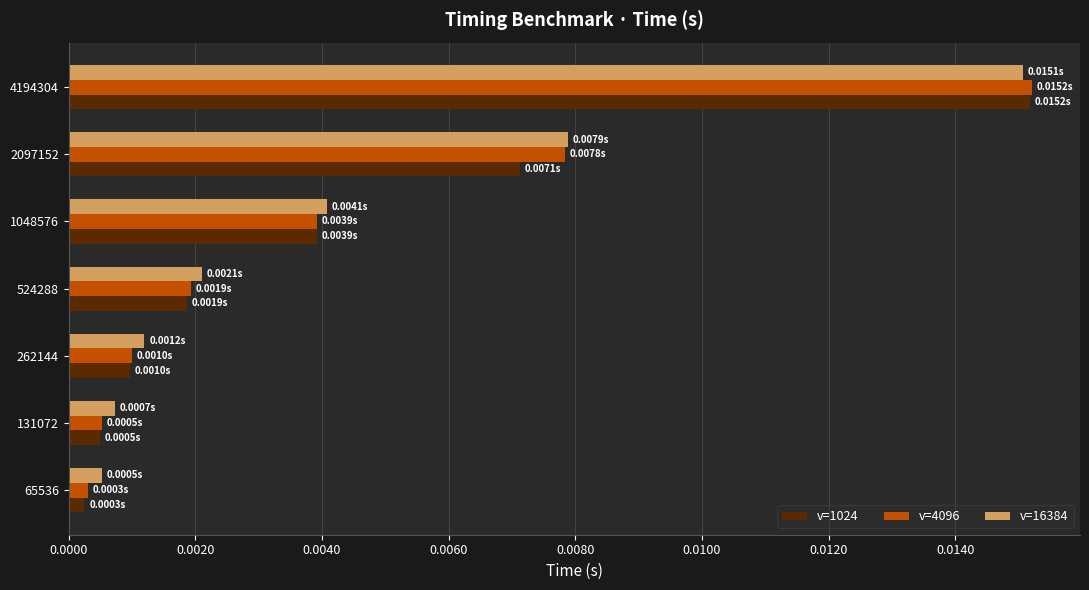

At how many categories does at least one series exceed 0?

7